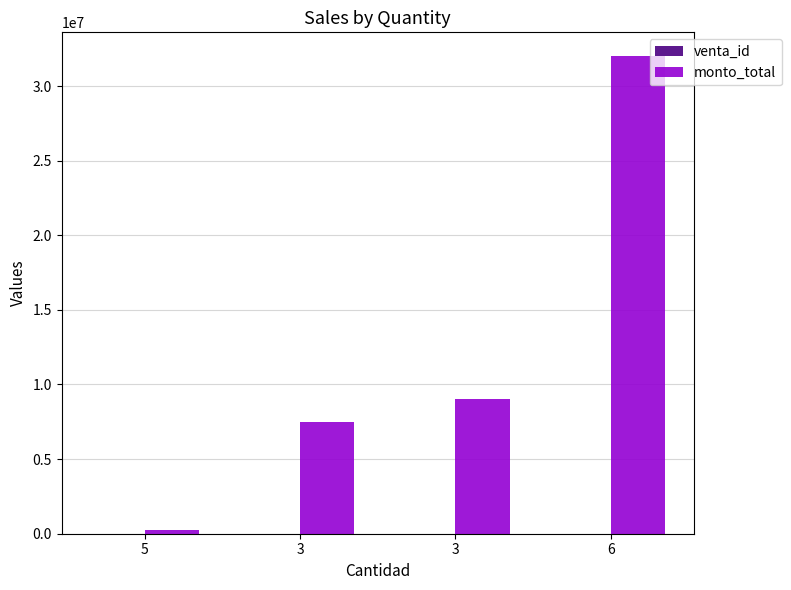

Reading left to right, what are all the values shown in this chart?

venta_id: 5=4	3=3	3=2	6=1
monto_total: 5=275000	3=7500000	3=9000000	6=32000000